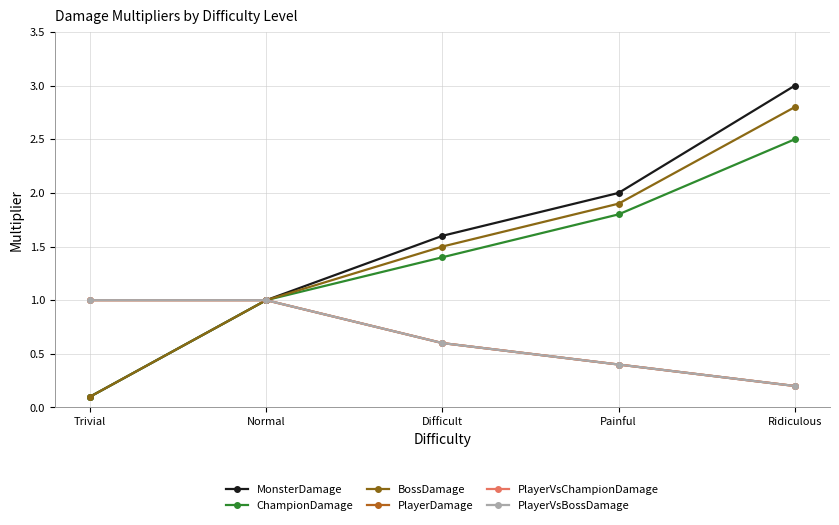

True or false: PlayerVsBossDamage has more than 2 interior local peaks.

False